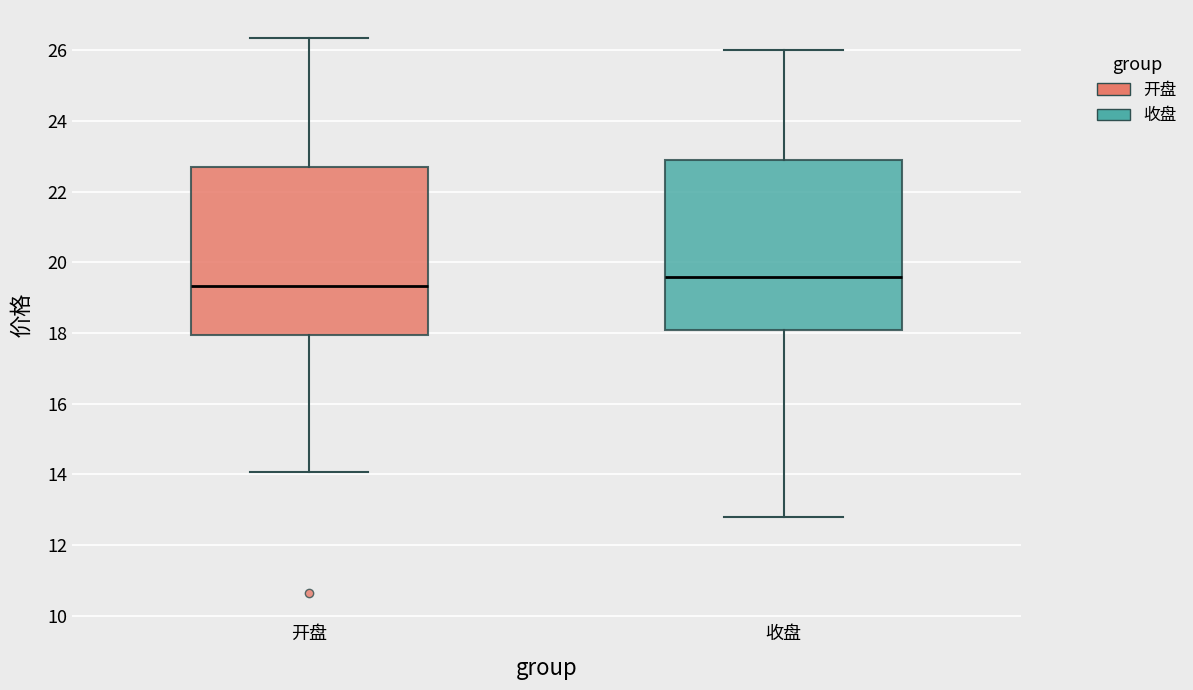

Where does the lower whisker of the box for 开盘 end on the y-axis? The values are not printed on the chart, so give them approximately, as read against the axis.

14.0